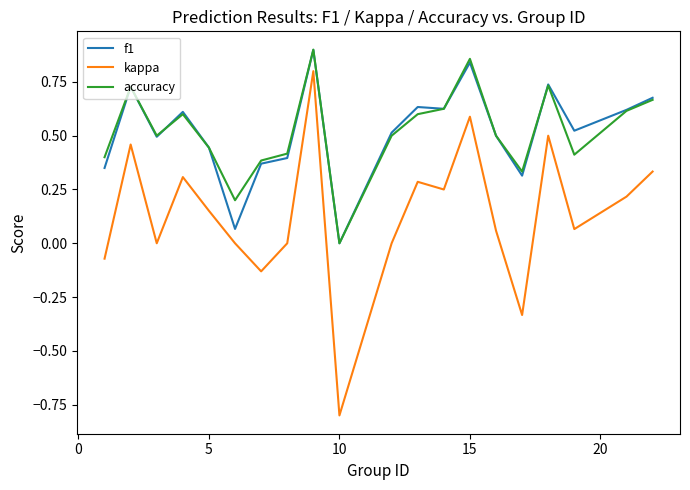

True or false: accuracy and kappa intersect in this chart.

False